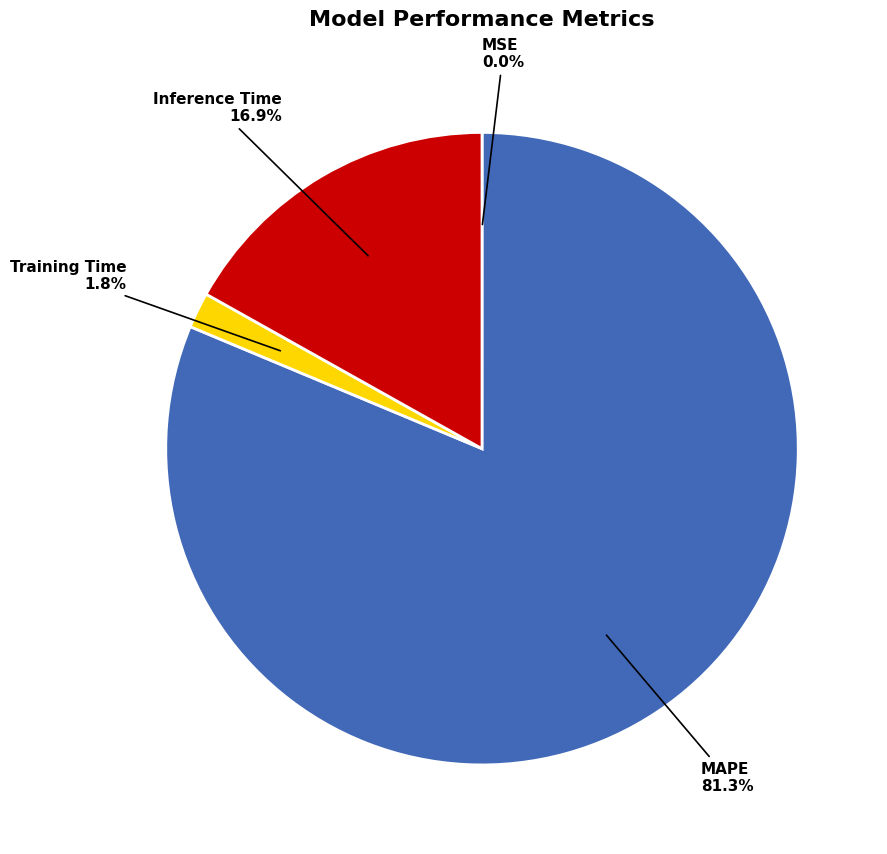

Is the sum of Inference Time and MAPE greater than half?

Yes